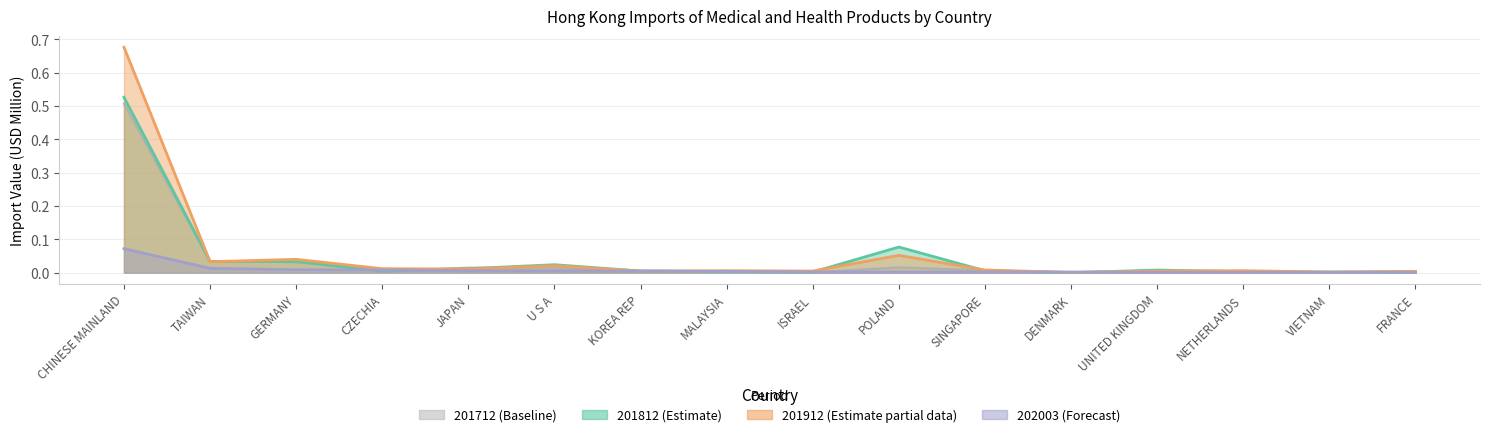

At which category does 201912 reach its first local valley?

TAIWAN